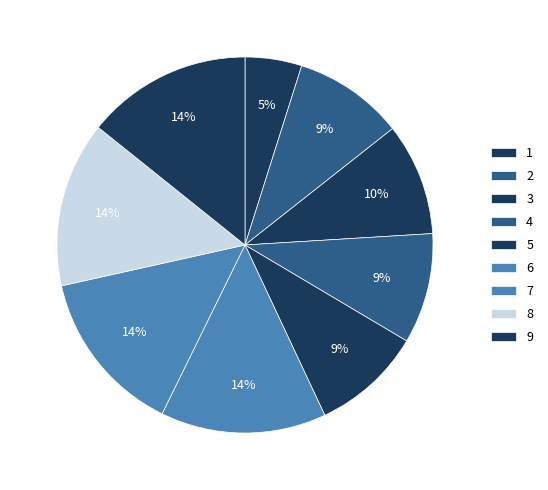

What percentage is the 6 slice, to the nearest percent?

14%